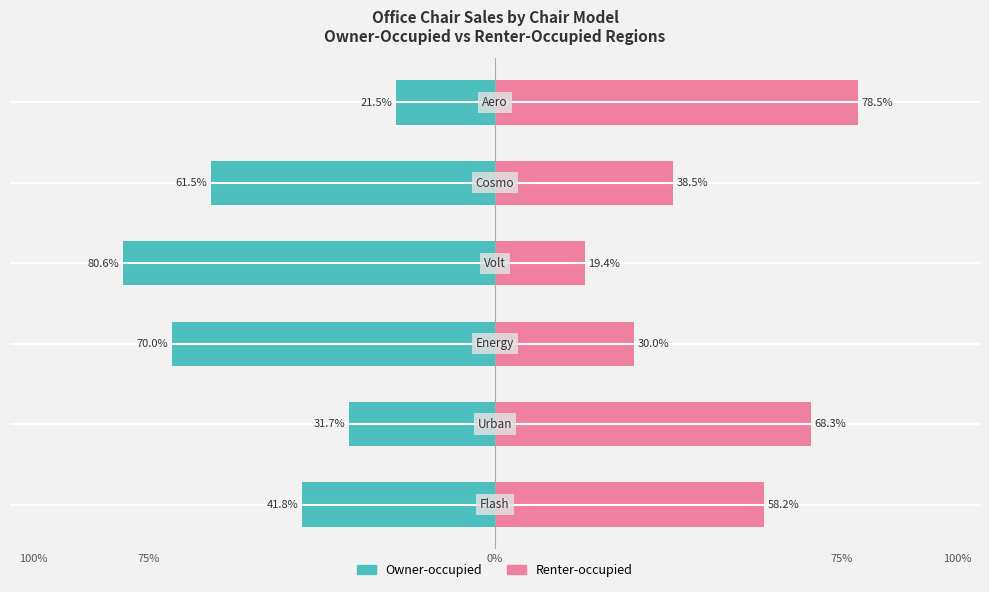

What are all the series names shown in the legend?

Owner-occupied, Renter-occupied